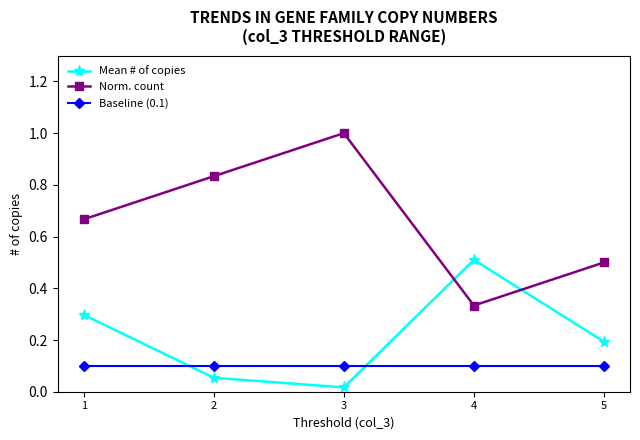

Is the value of Baseline (0.1) at 4 greater than the value of Mean # of copies at 2?

Yes